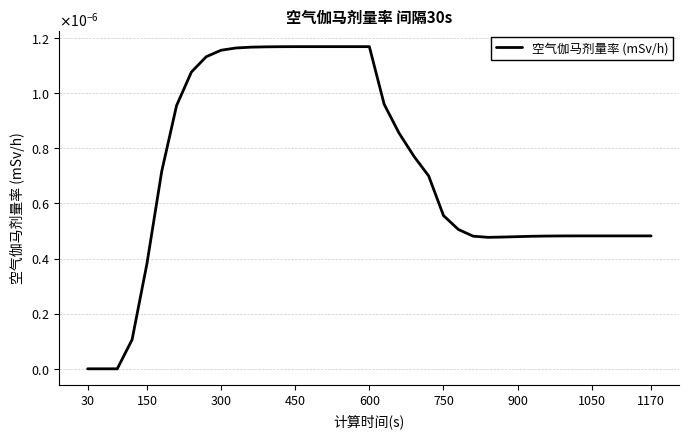

Which category has the lowest value across all series?

30